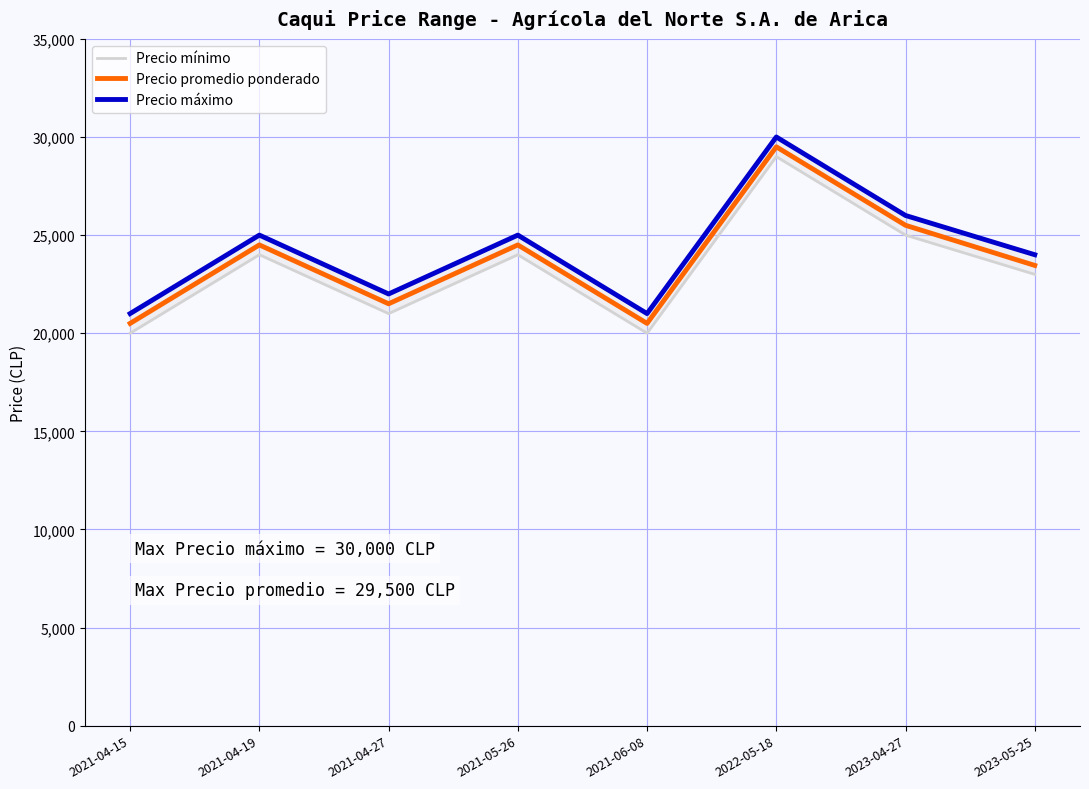

Reading left to right, transcribe all the data shown in this chart.

Precio mínimo: 2021-04-15=20000	2021-04-19=24000	2021-04-27=21000	2021-05-26=24000	2021-06-08=20000	2022-05-18=29000	2023-04-27=25000	2023-05-25=23000
Precio promedio ponderado: 2021-04-15=20500	2021-04-19=24500	2021-04-27=21500	2021-05-26=24500	2021-06-08=20500	2022-05-18=29500	2023-04-27=25500	2023-05-25=23455
Precio máximo: 2021-04-15=21000	2021-04-19=25000	2021-04-27=22000	2021-05-26=25000	2021-06-08=21000	2022-05-18=30000	2023-04-27=26000	2023-05-25=24000